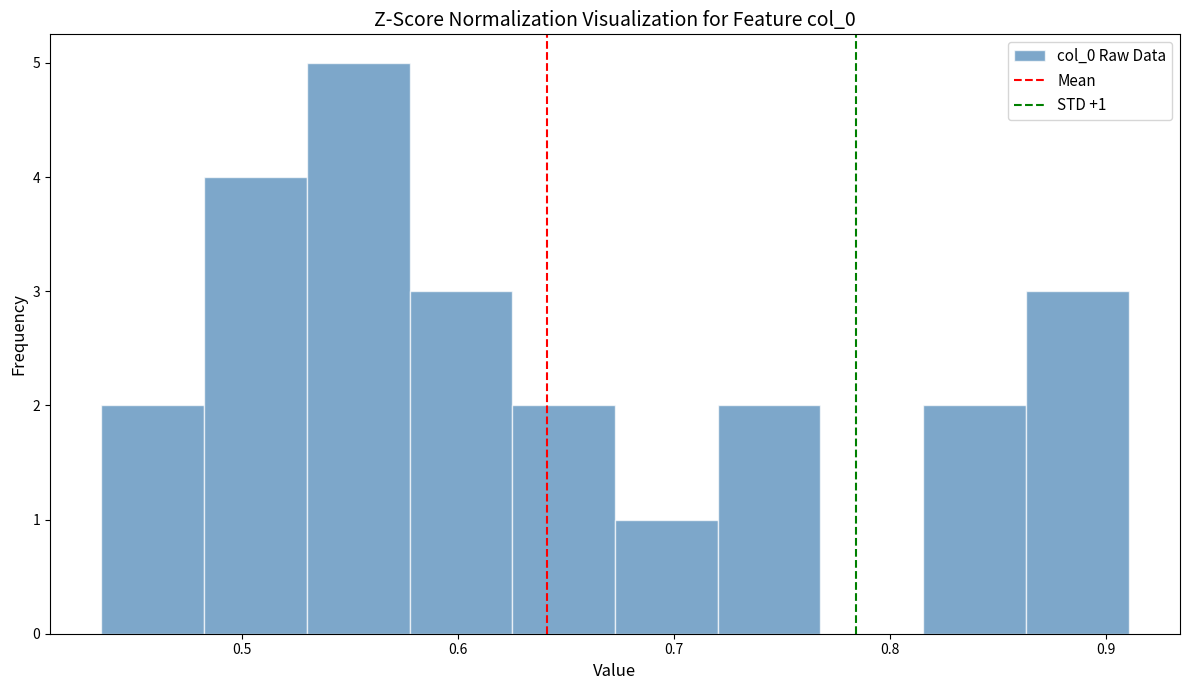

Over which range of the x-axis is the bar tallest?

0.53 to 0.58